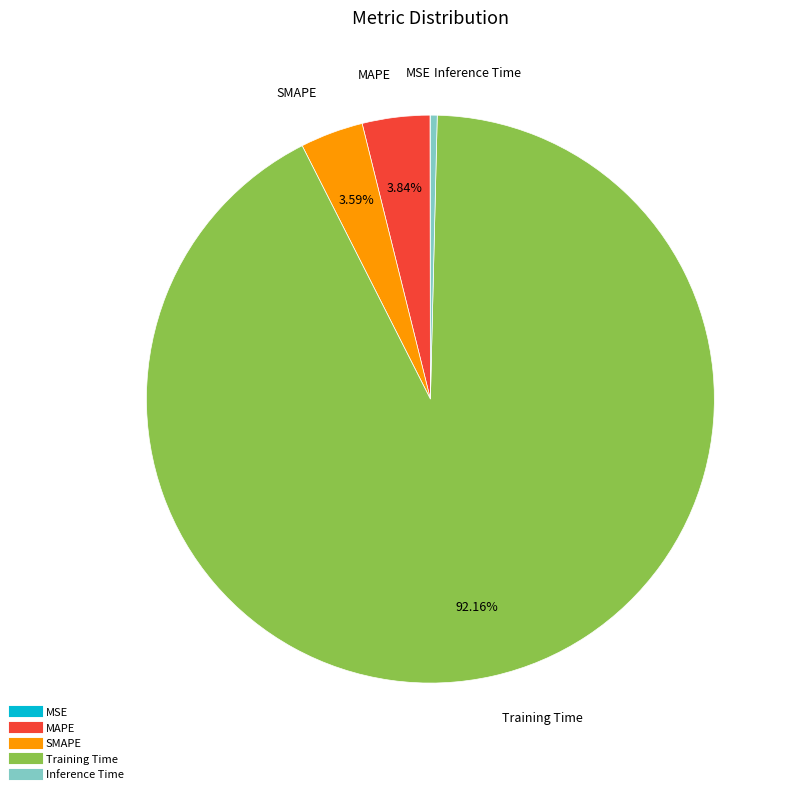

What is the majority slice?

Training Time